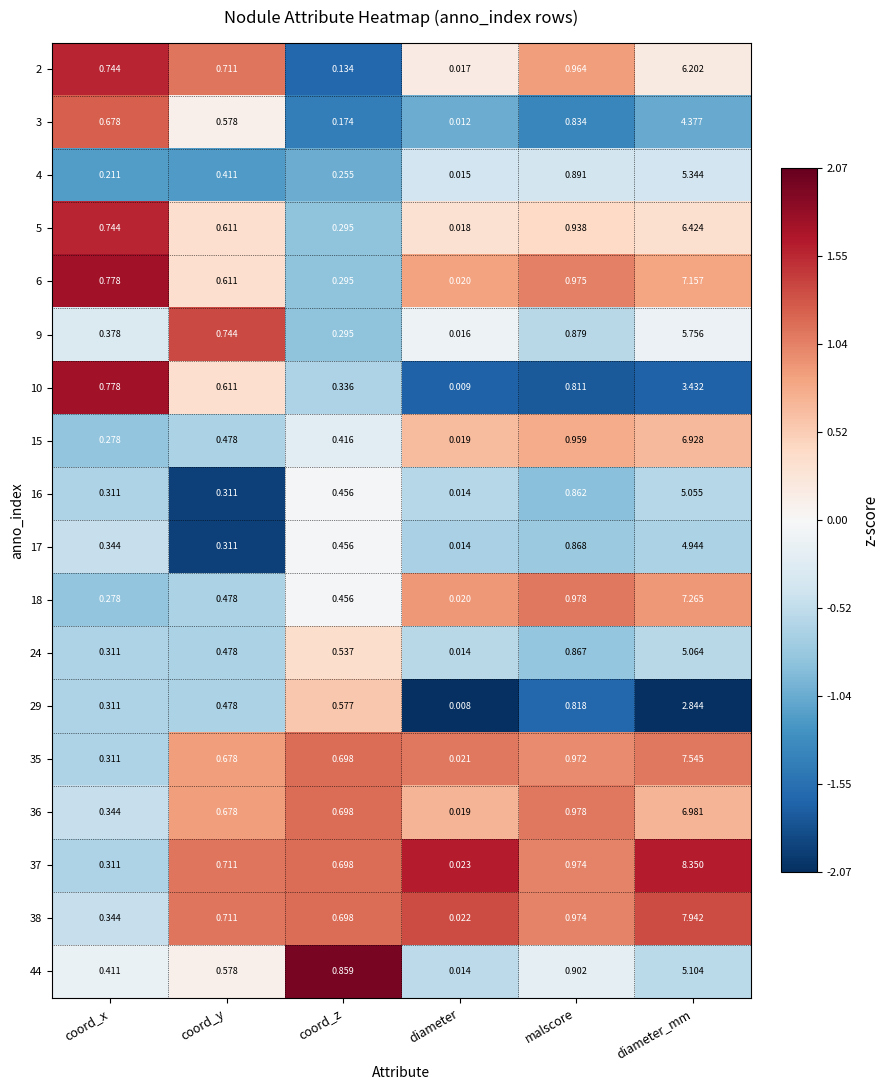

At which category does the chart reach its minimum across all series?

diameter